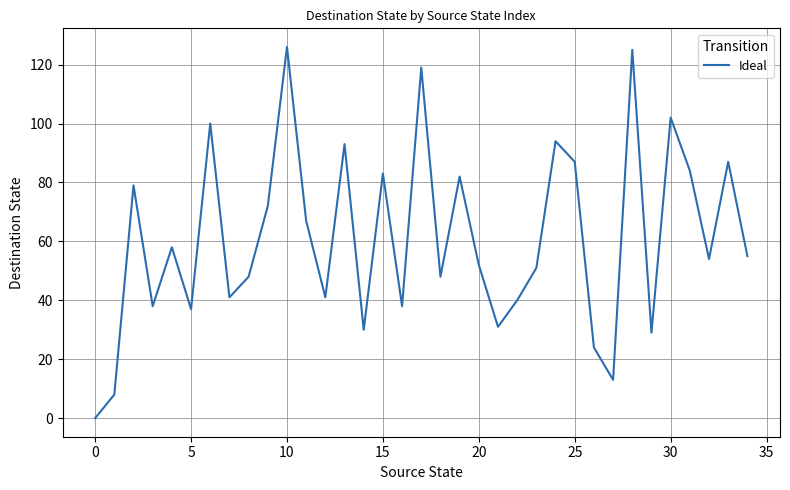

What is the difference between the maximum and minimum values?

126